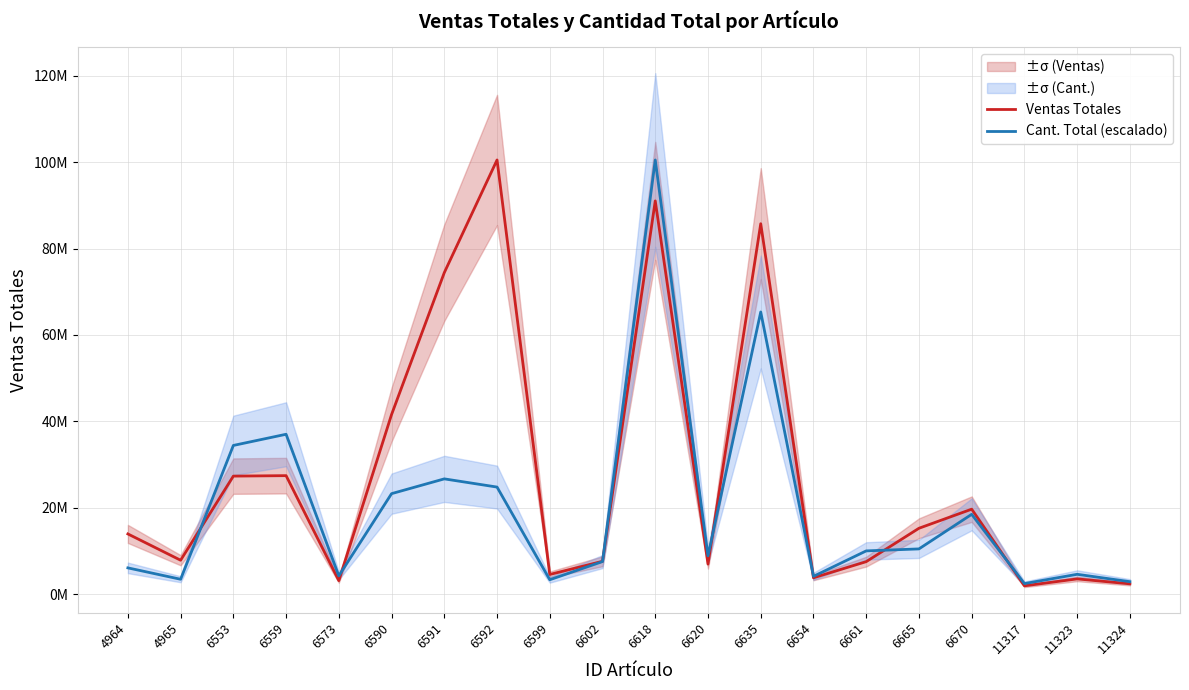

Does the chart have visible grid lines?

Yes